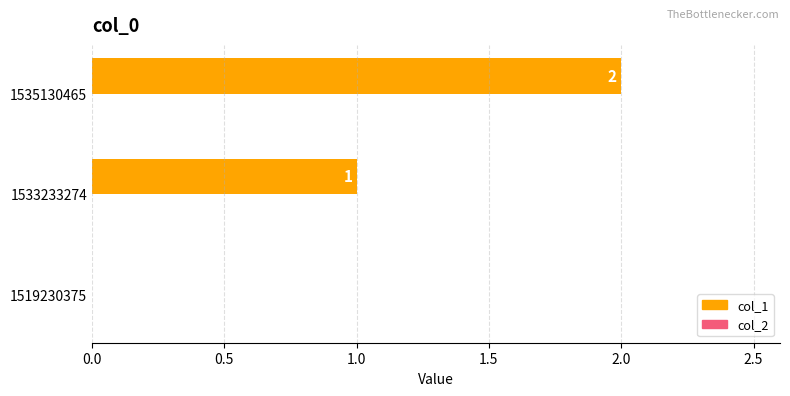

True or false: the data shows 1 at 1519230375.

False